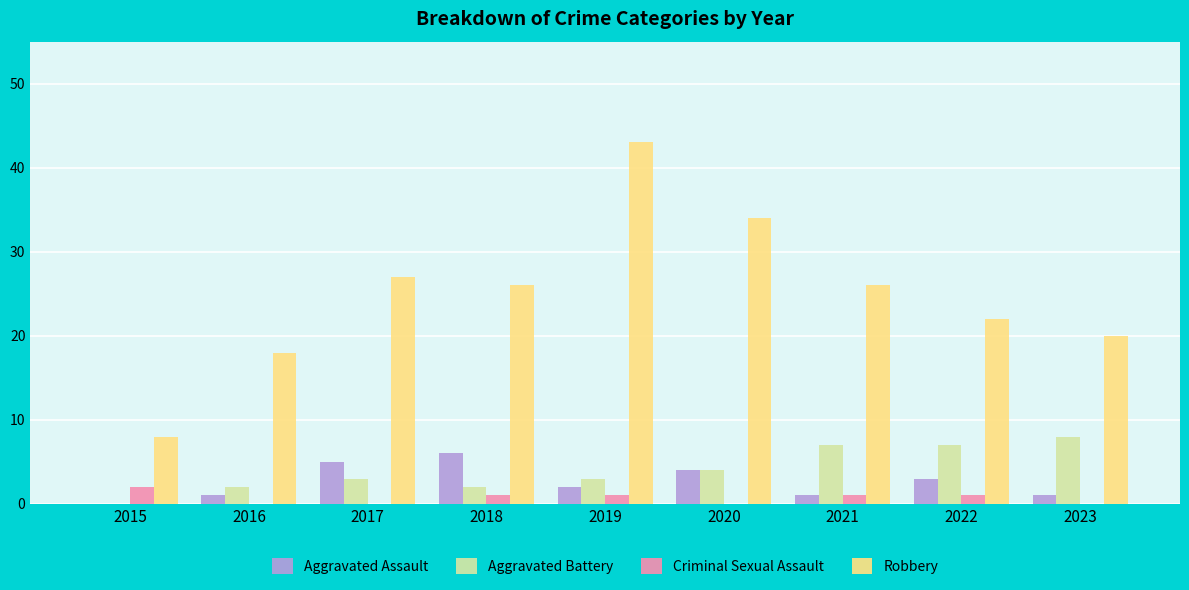

What is the spread (max minus min) of values at 2020?

34